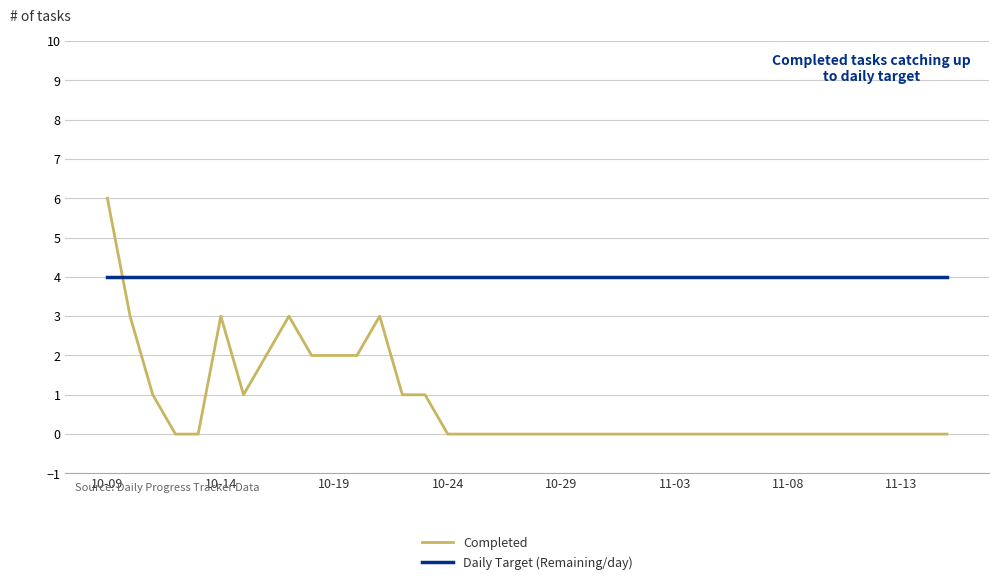

Which series has the widest spread of values?

Completed